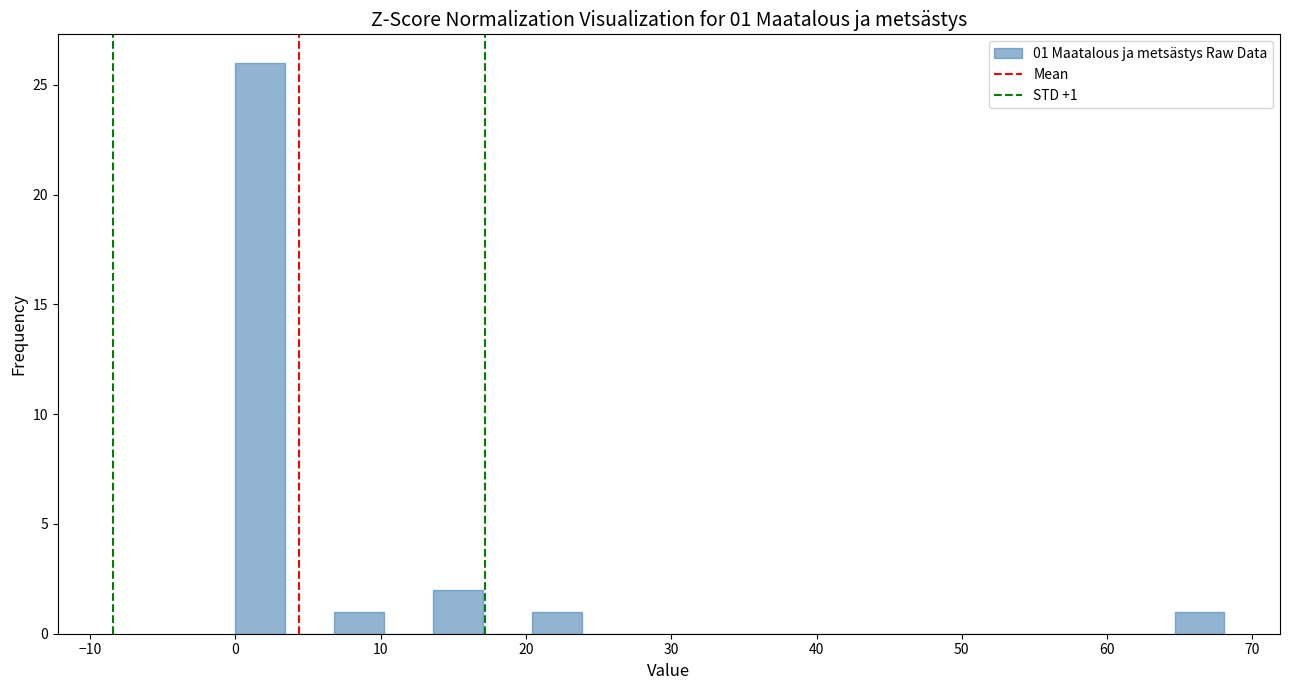

Read against the x-axis, roughly where is the centre of the tallest bar?

2